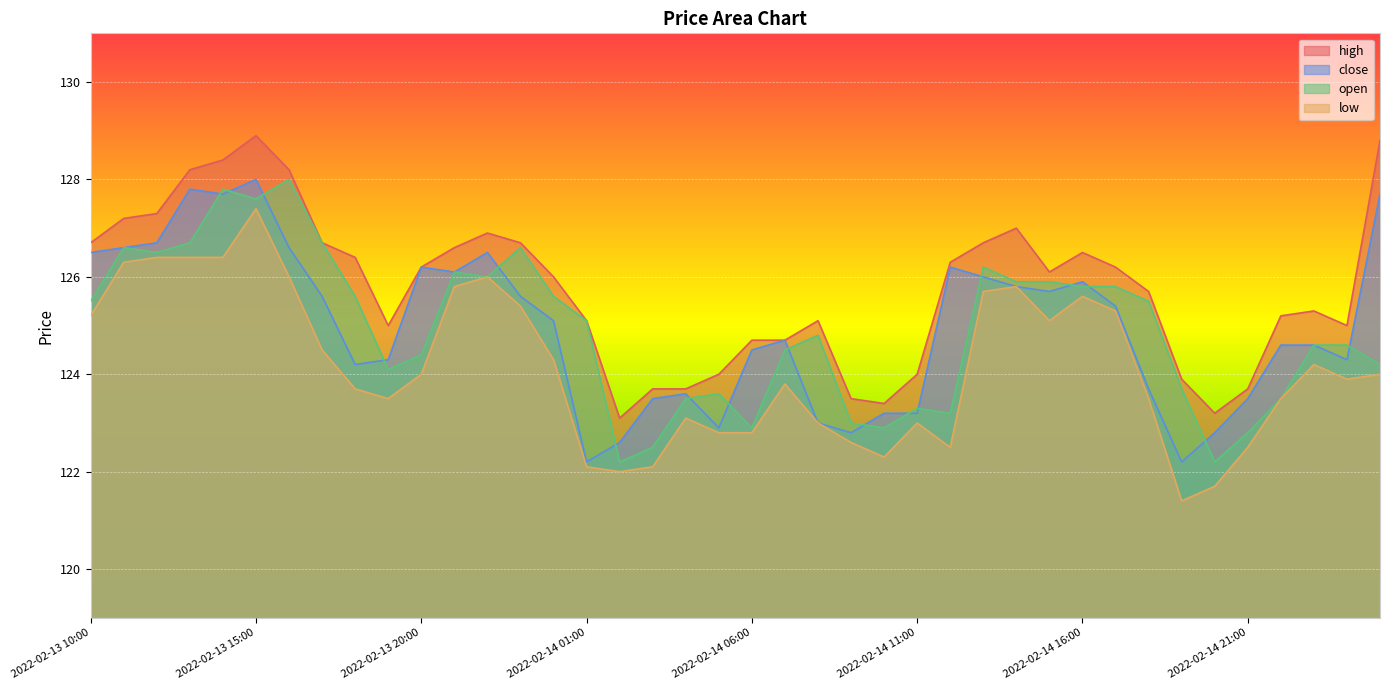

Which series has the largest range (max minus min)?

low